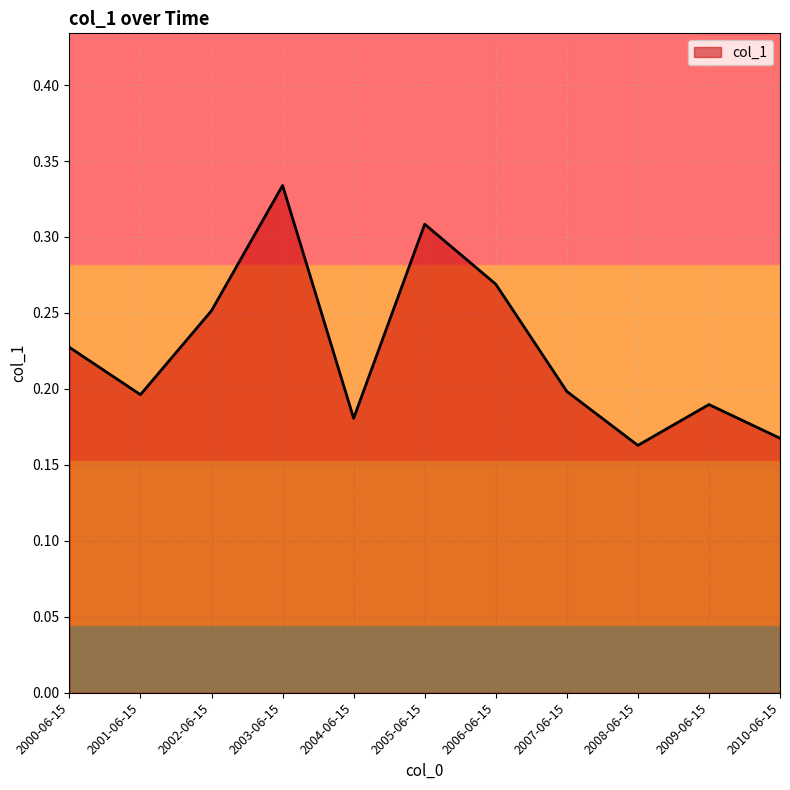

Count the number of categories in the chart.

11